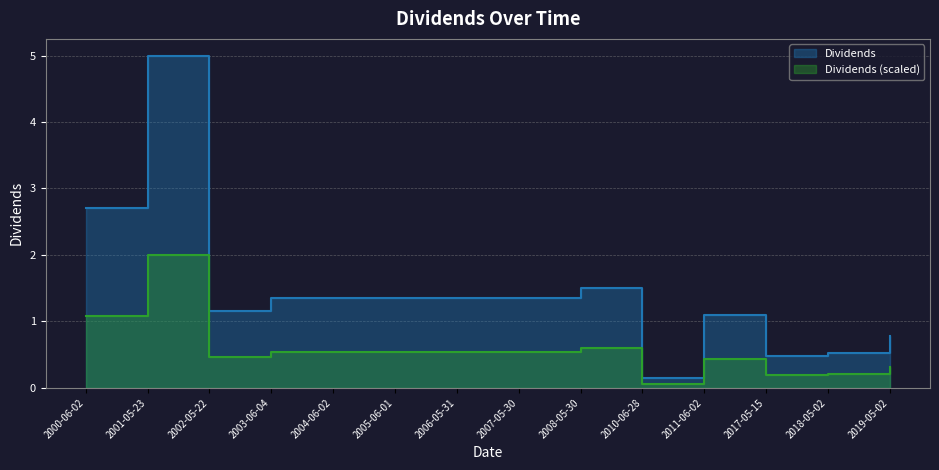

What is the approximate value at 2011-06-02?

1.1